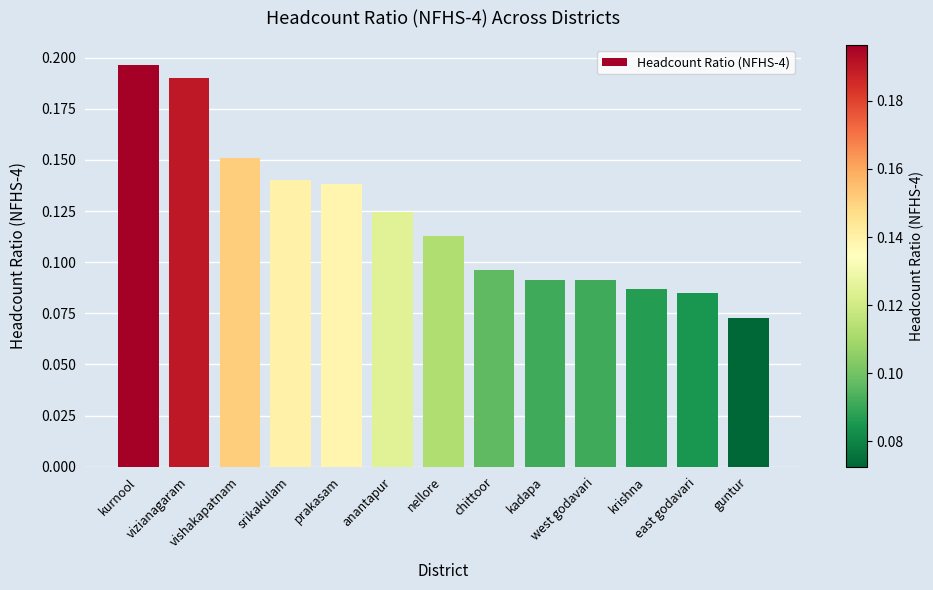

What is the sum of all values?

1.6